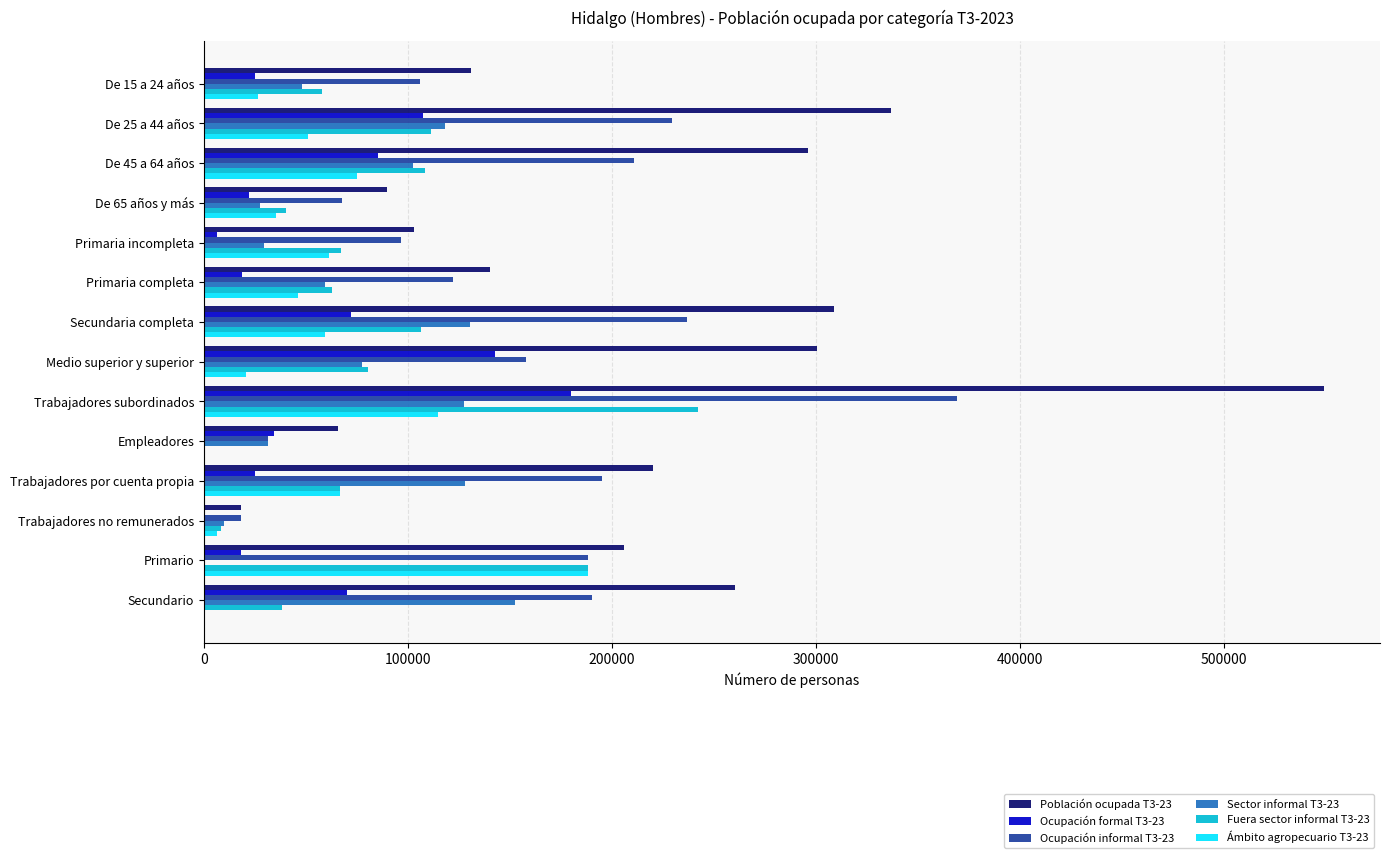

Between Primaria completa and Primario, which series saw the biggest shift?

Ámbito agropecuario T3-23